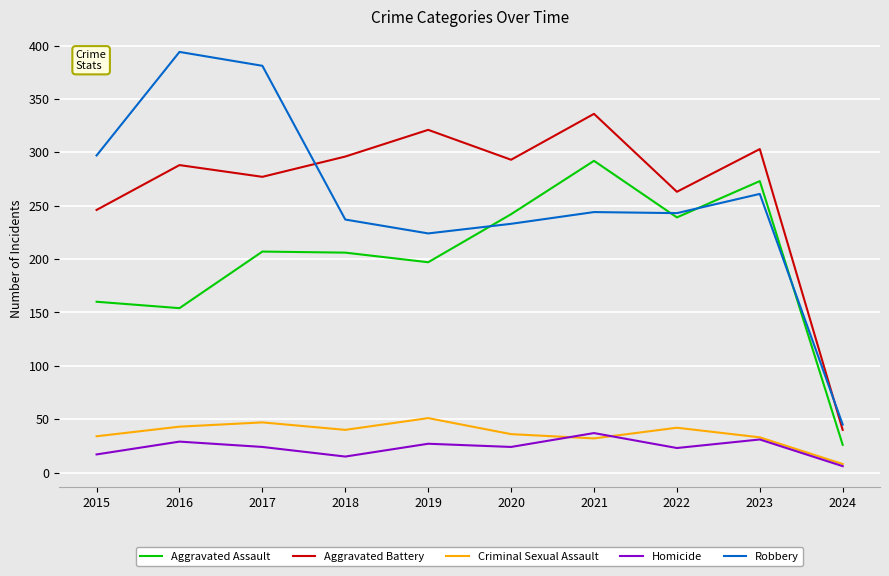

What is the average value of the Robbery series?

256